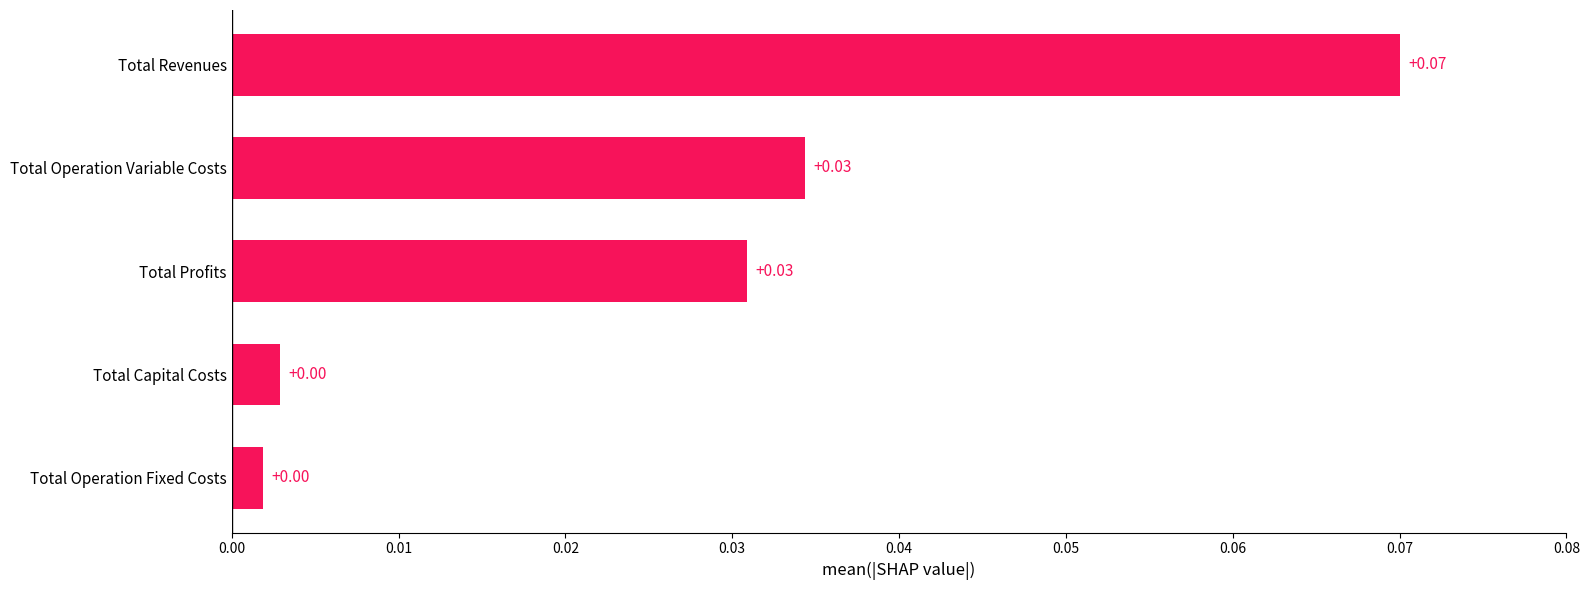

Which category has the highest value across all series?

Total Revenues